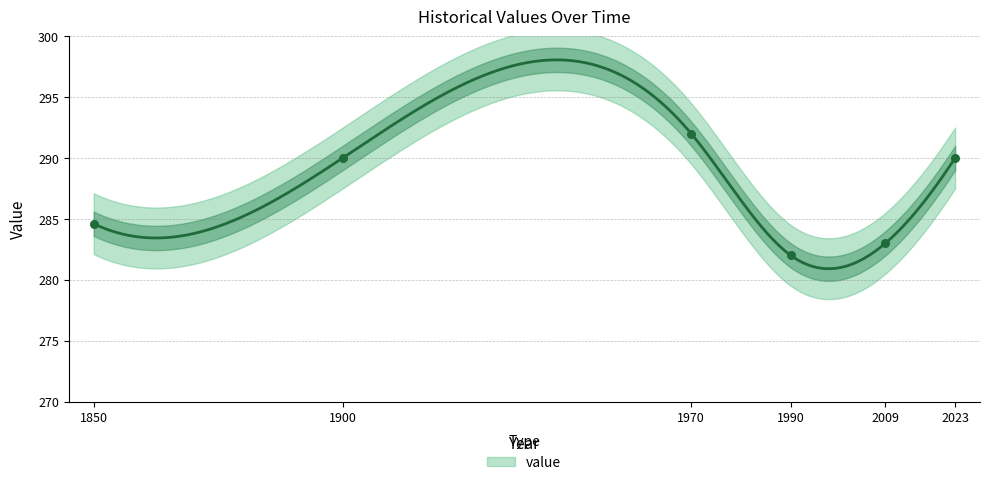

What is the change in value from 1970 to 1990?

-10.0